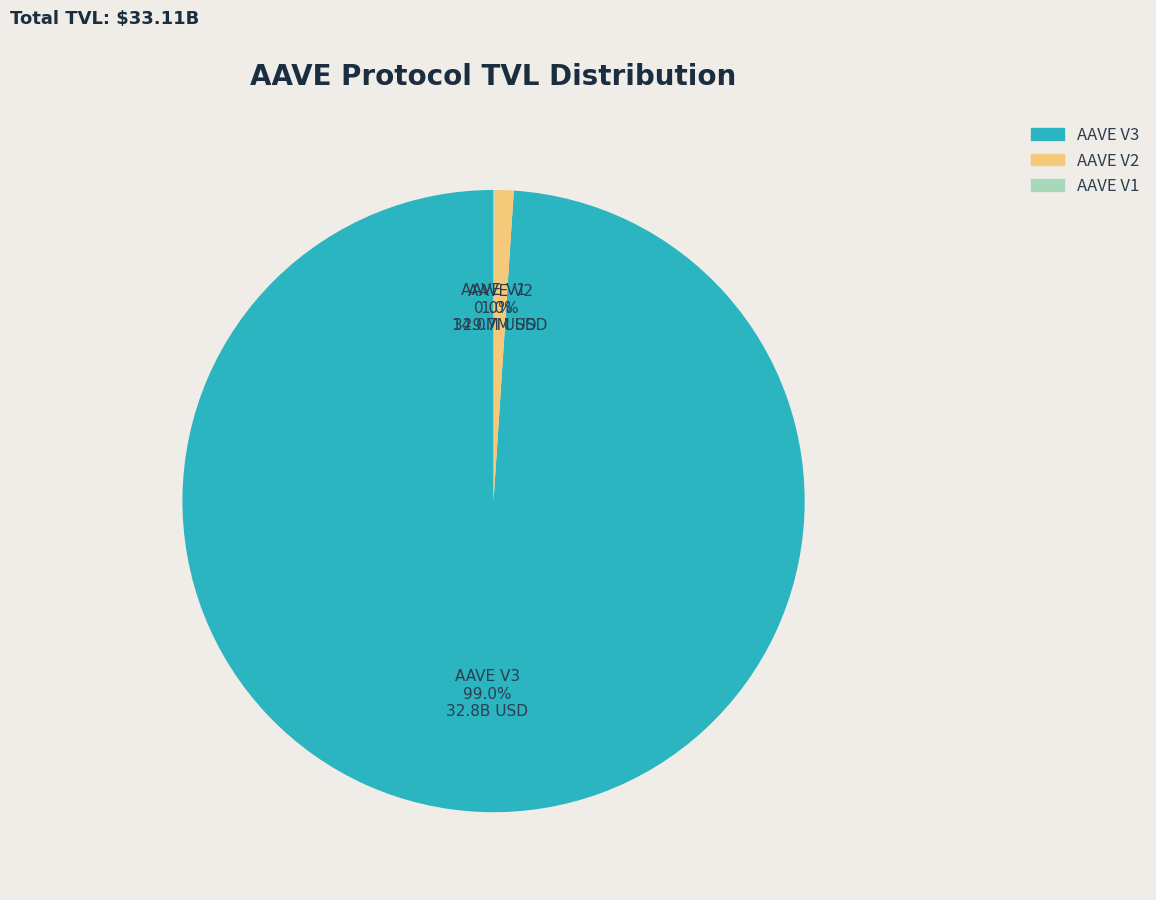

To the nearest percent, what is the average slice percentage?

33%